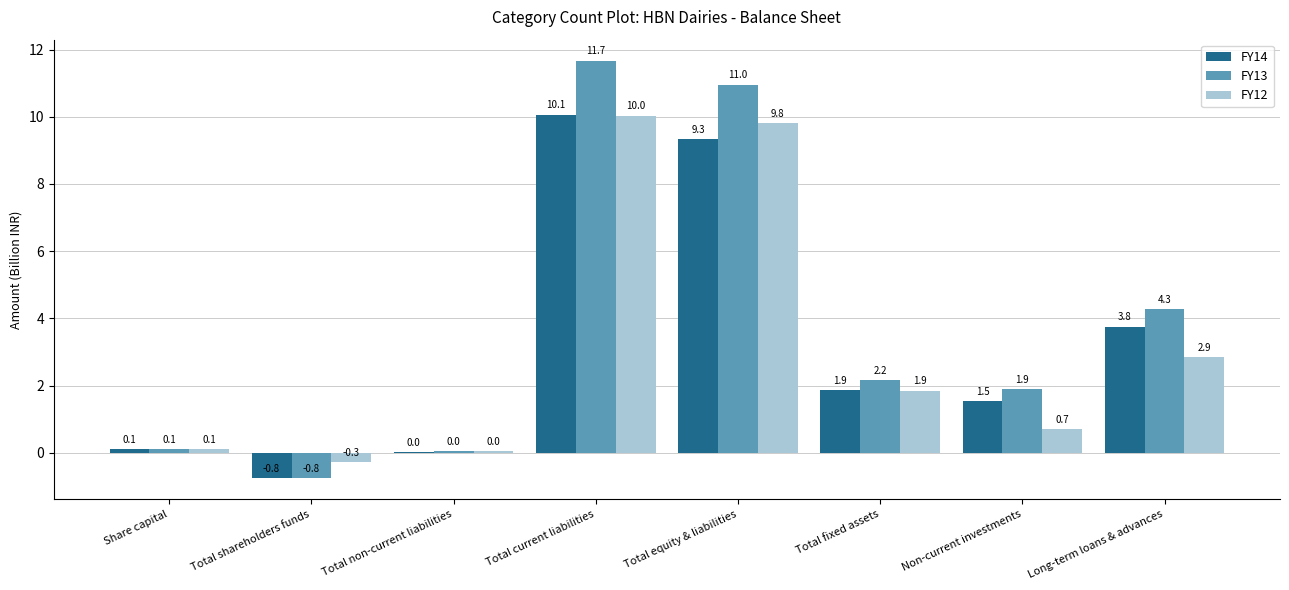

Which series changed the most between Total non-current liabilities and Total fixed assets?

FY13